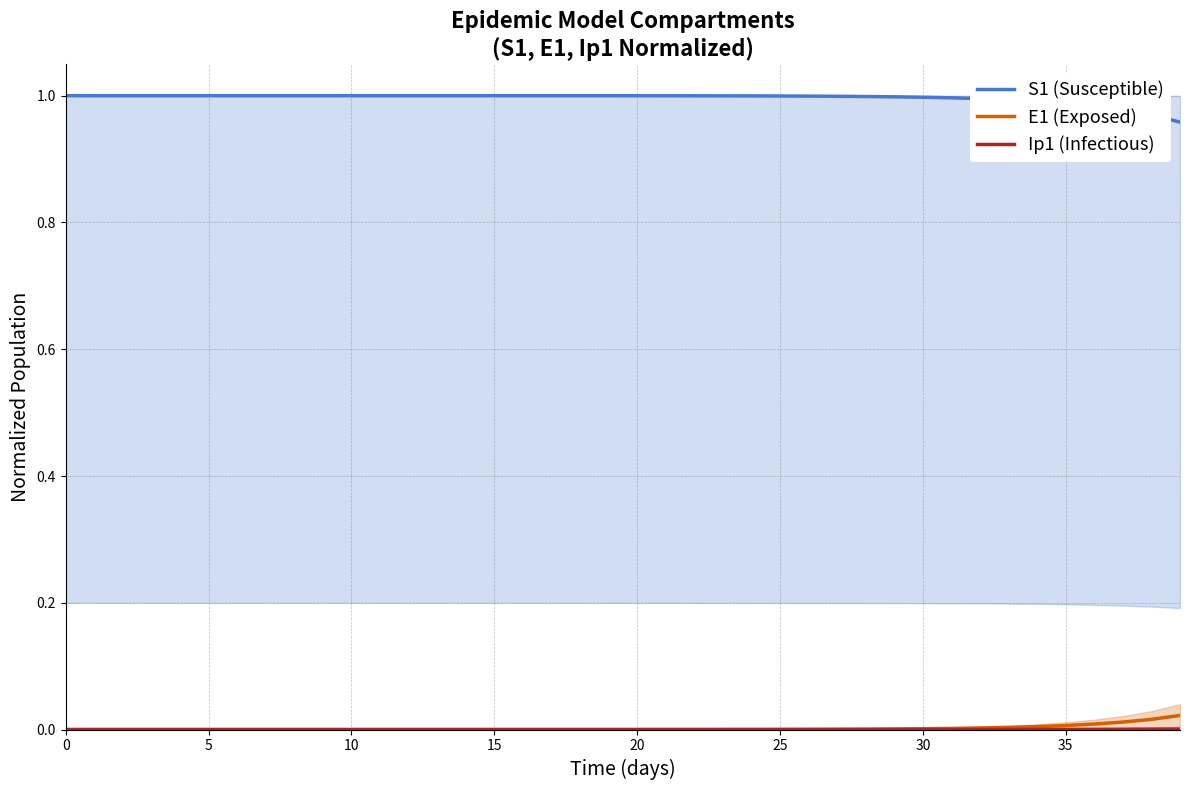

Between 40 and 10, which is larger?

40